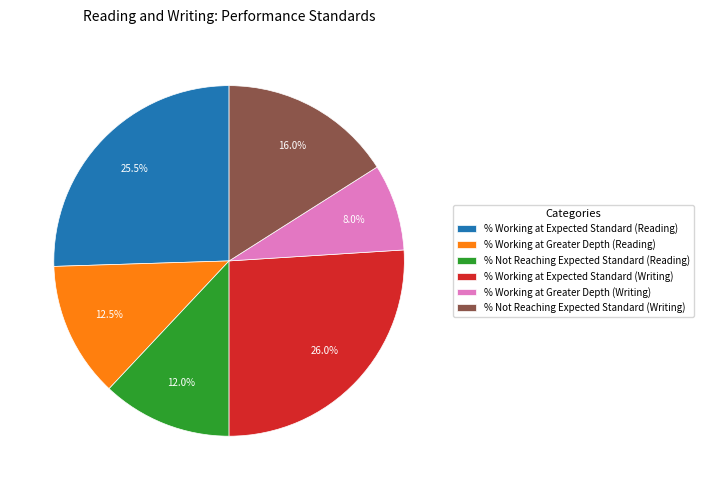

Is % Not Reaching Expected Standard (Reading) the majority of the pie?

No